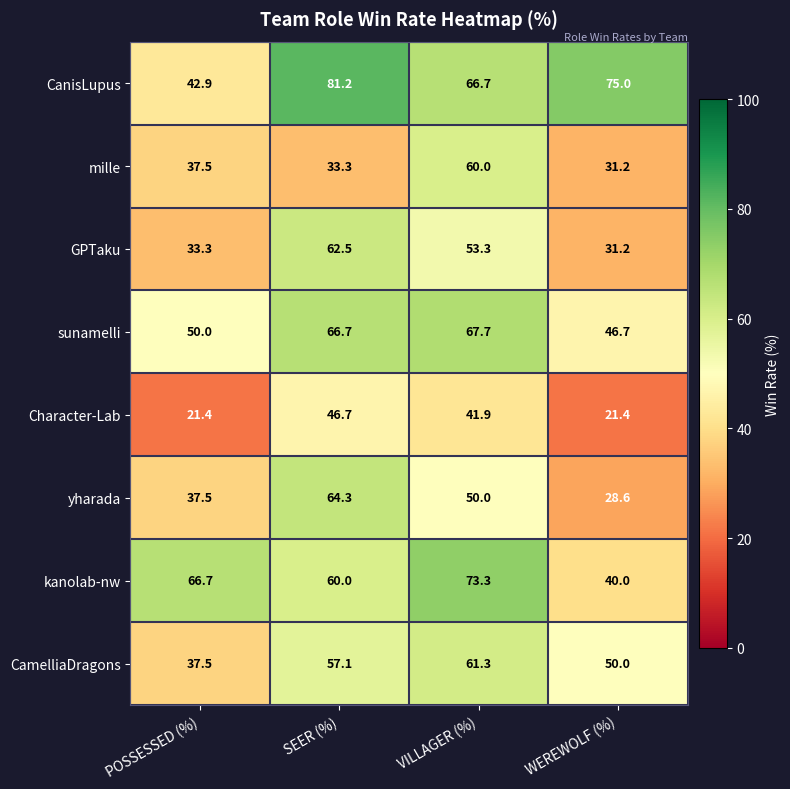

What is the difference between the second highest and second lowest values in the mille series?

4.2